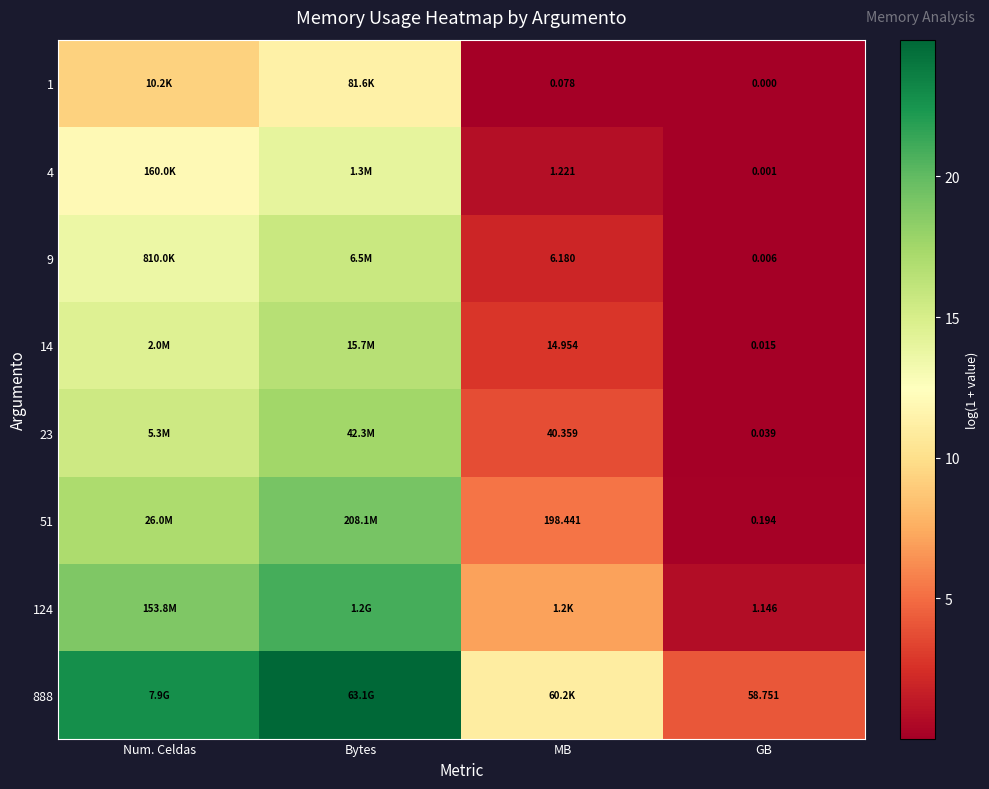

Is the value of 23 at MB greater than the value of 4 at MB?

Yes